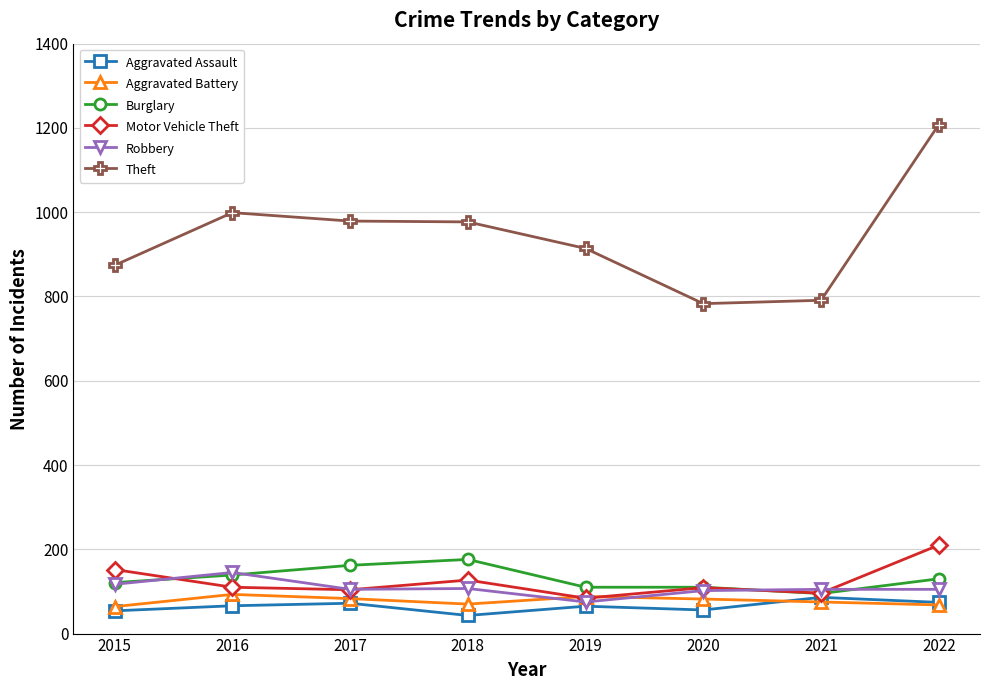

What is the greatest value displayed?

1208